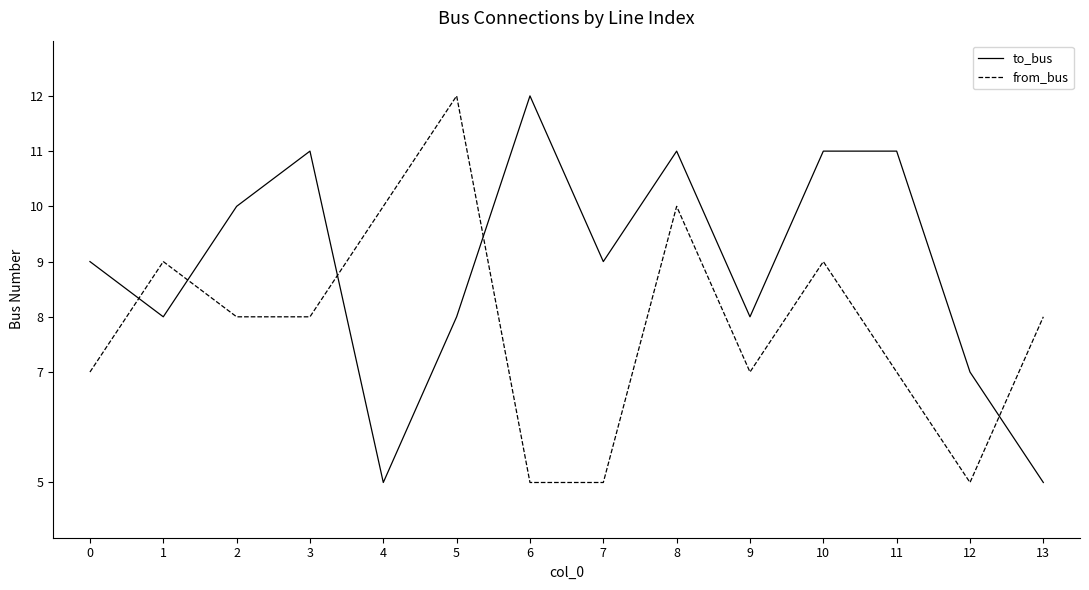

What is the difference between the maximum and minimum values in the from_bus series?

7